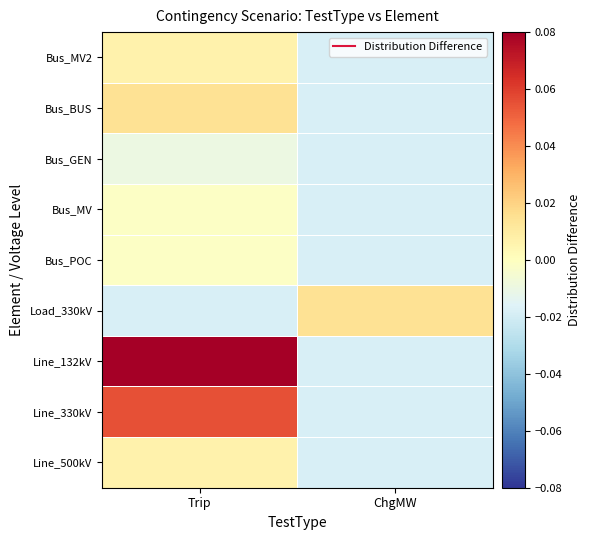

At how many categories does at least one series exceed 0?

2